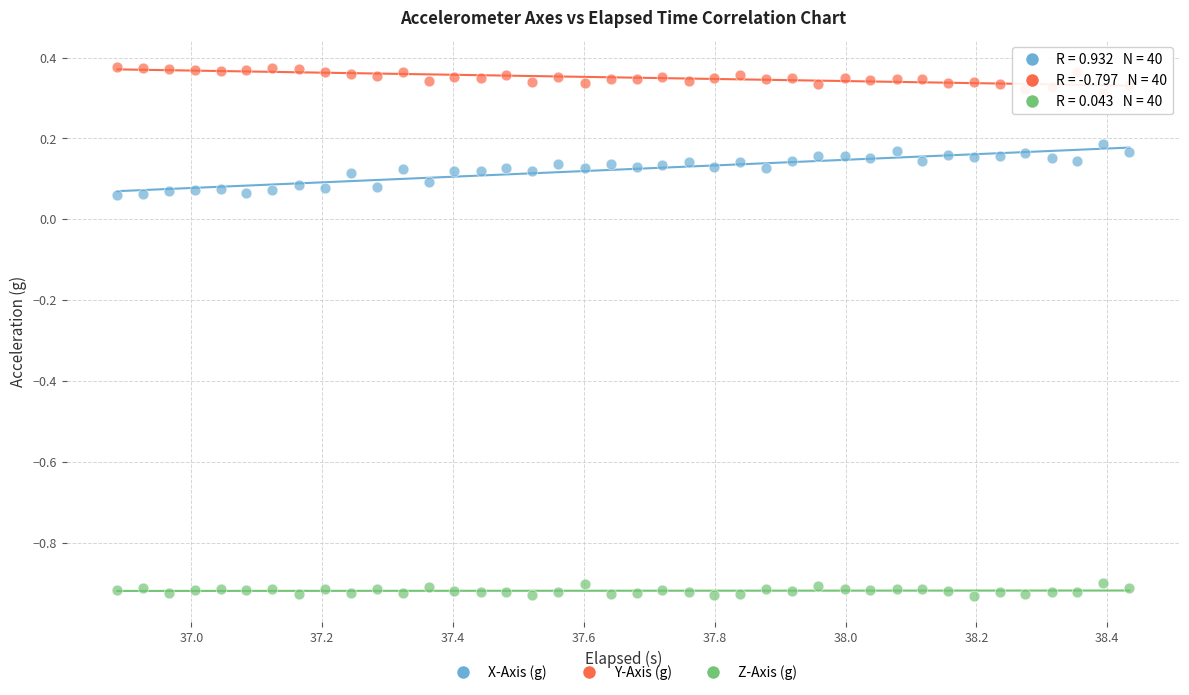

Across all data points, what is the range of Y values (max minus min)?

1.3